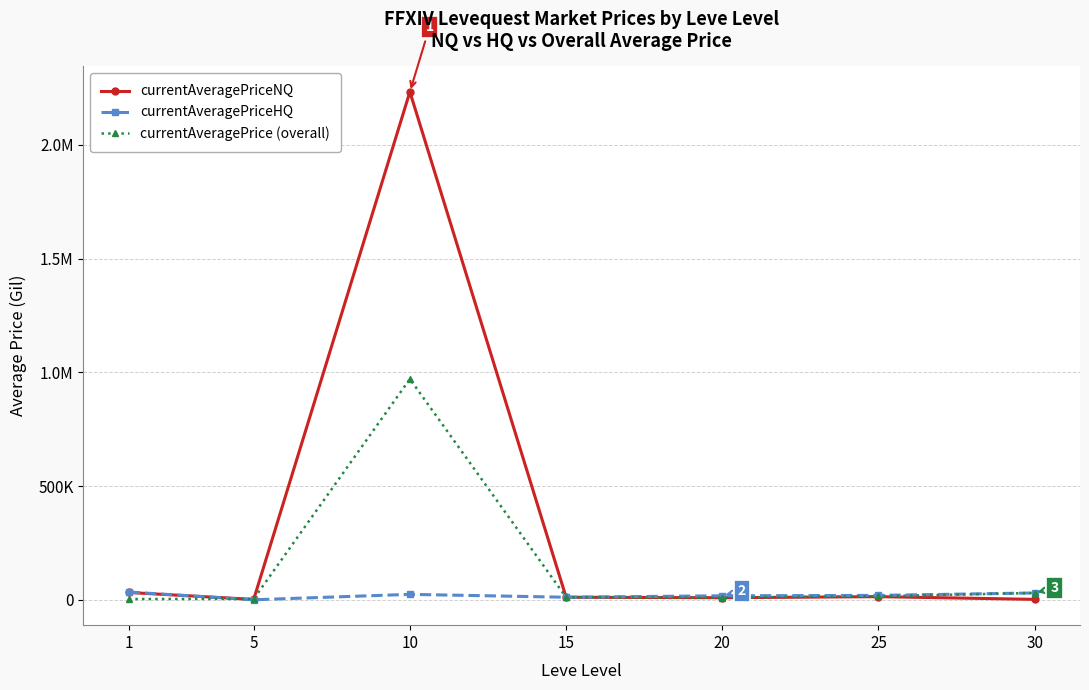

What is the maximum value shown in the chart?

2232989